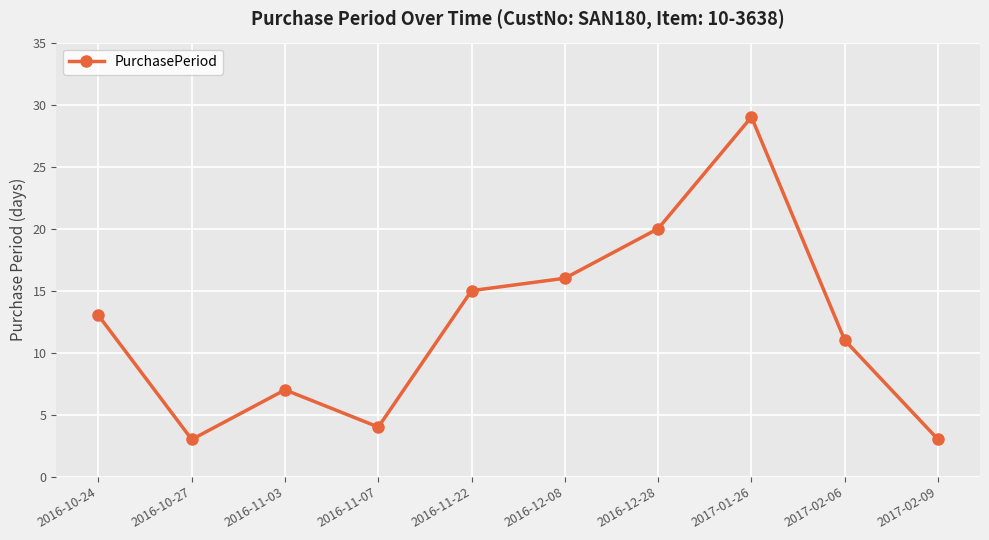

Does the chart have visible grid lines?

Yes